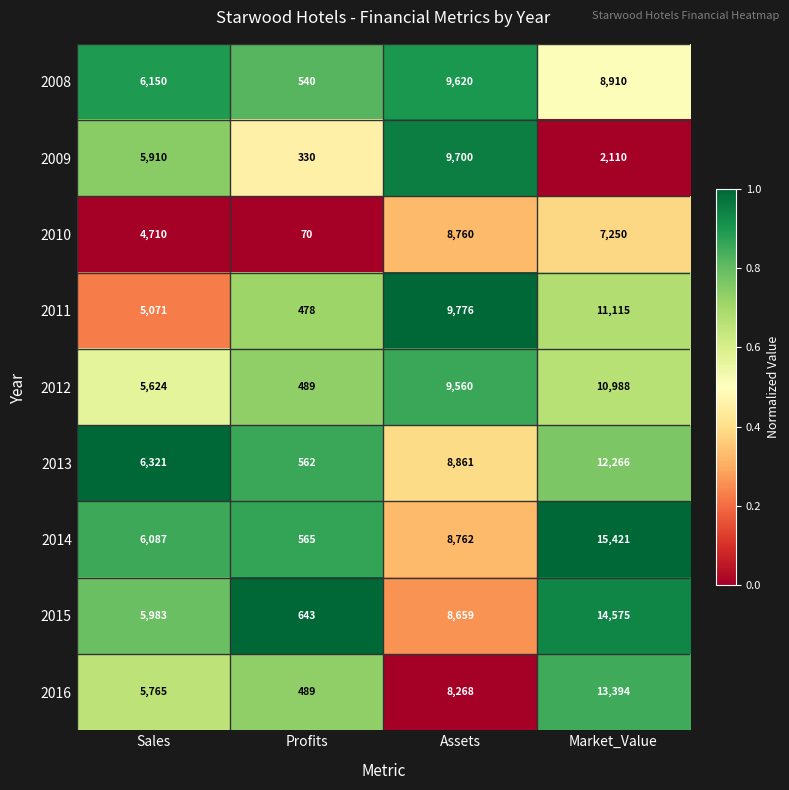

What is the sum of the 2016 values at Profits and Sales?

6254